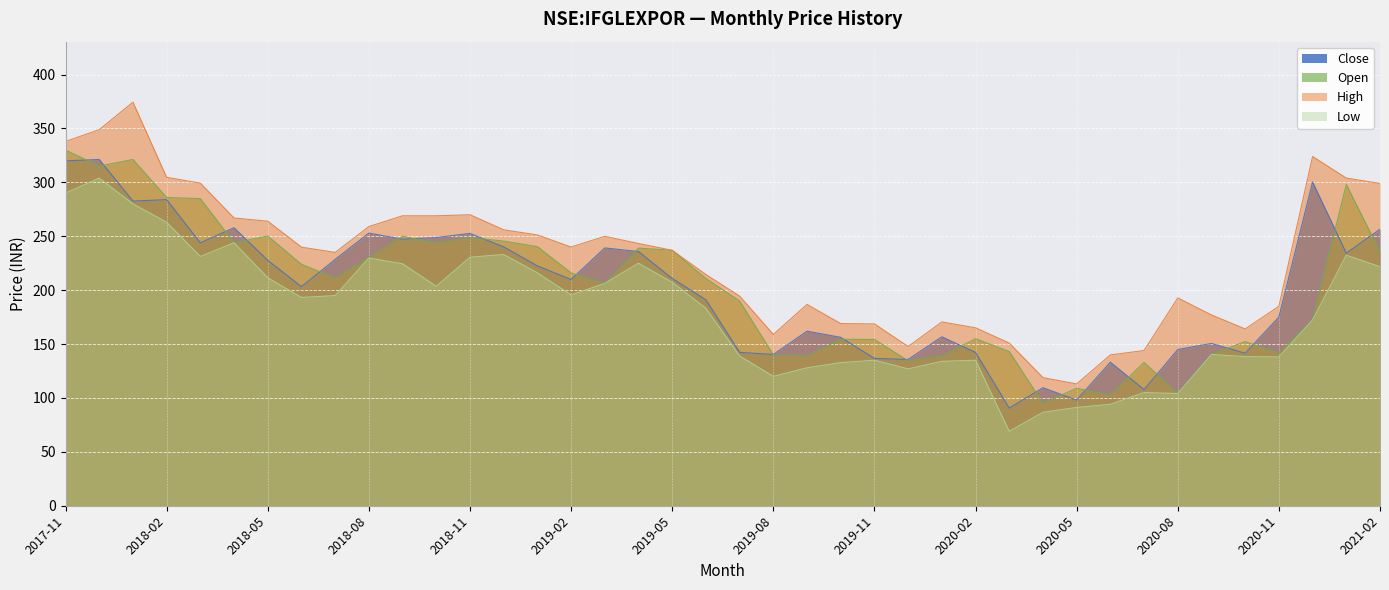

True or false: open has a value of 69.5 at 2020-11.

False